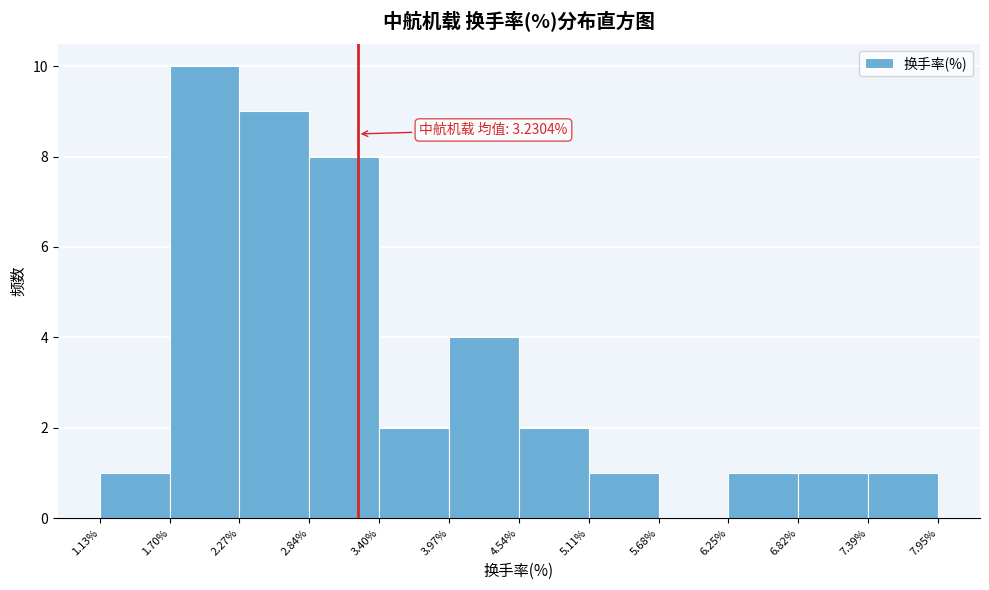

Which range on the x-axis has the tallest bar?

1.70% to 2.27%